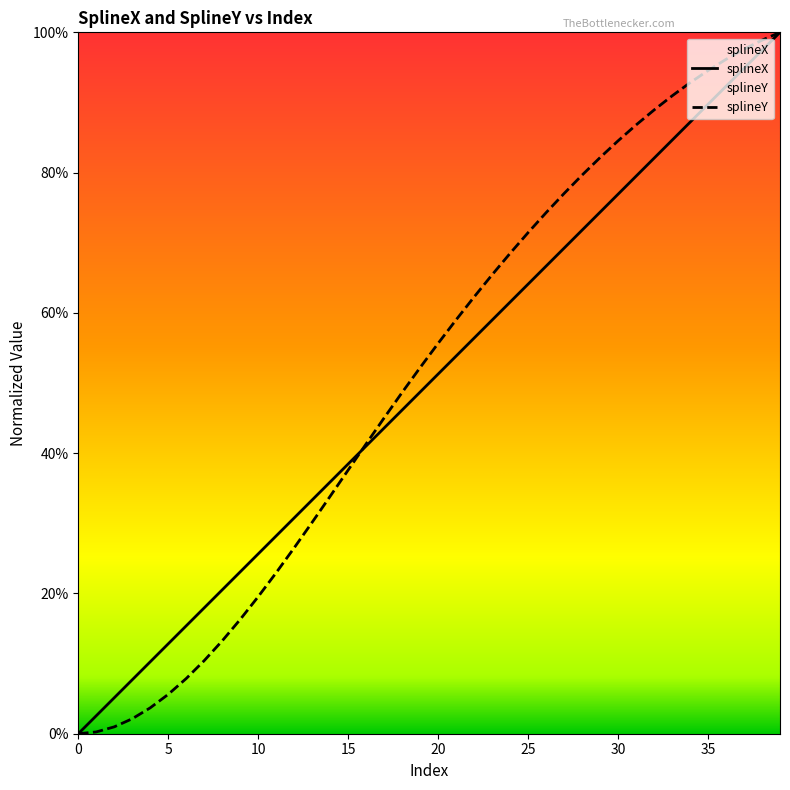

True or false: col_0 and splineX cross at least once.

True